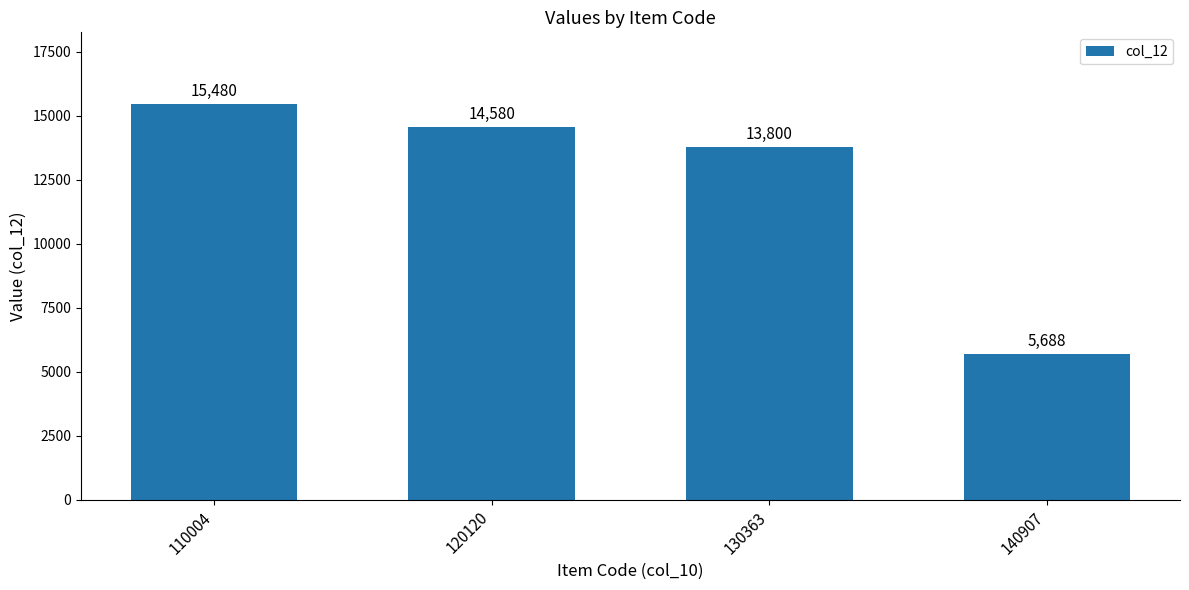

List the labels in order of value, largest first.

110004, 120120, 130363, 140907